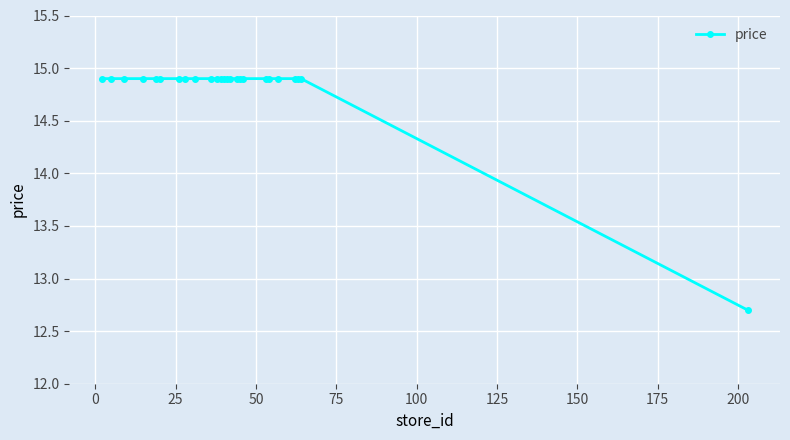

What is the average value?

14.8